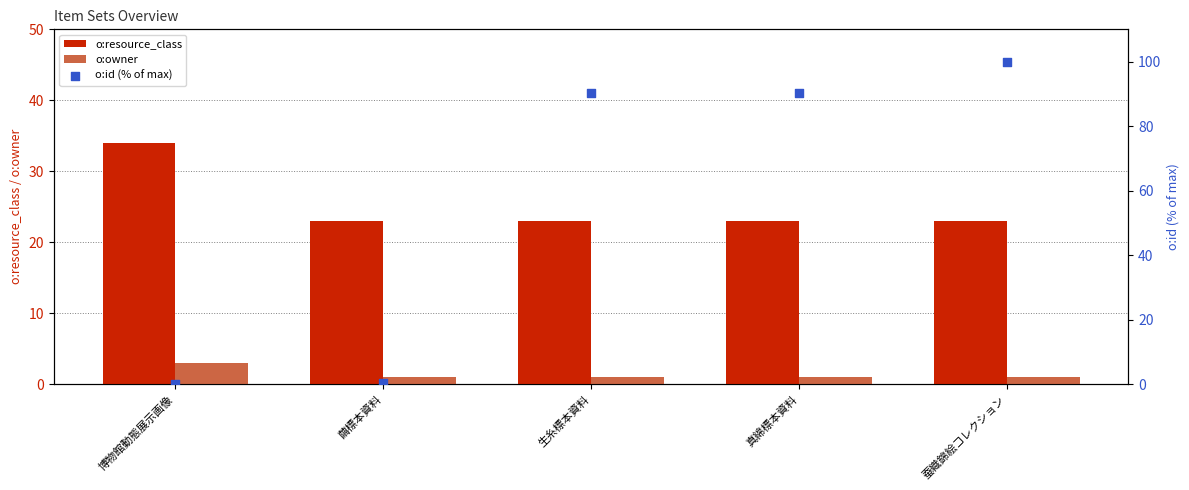

Which series has the largest total across all categories?

o:id (% of max)